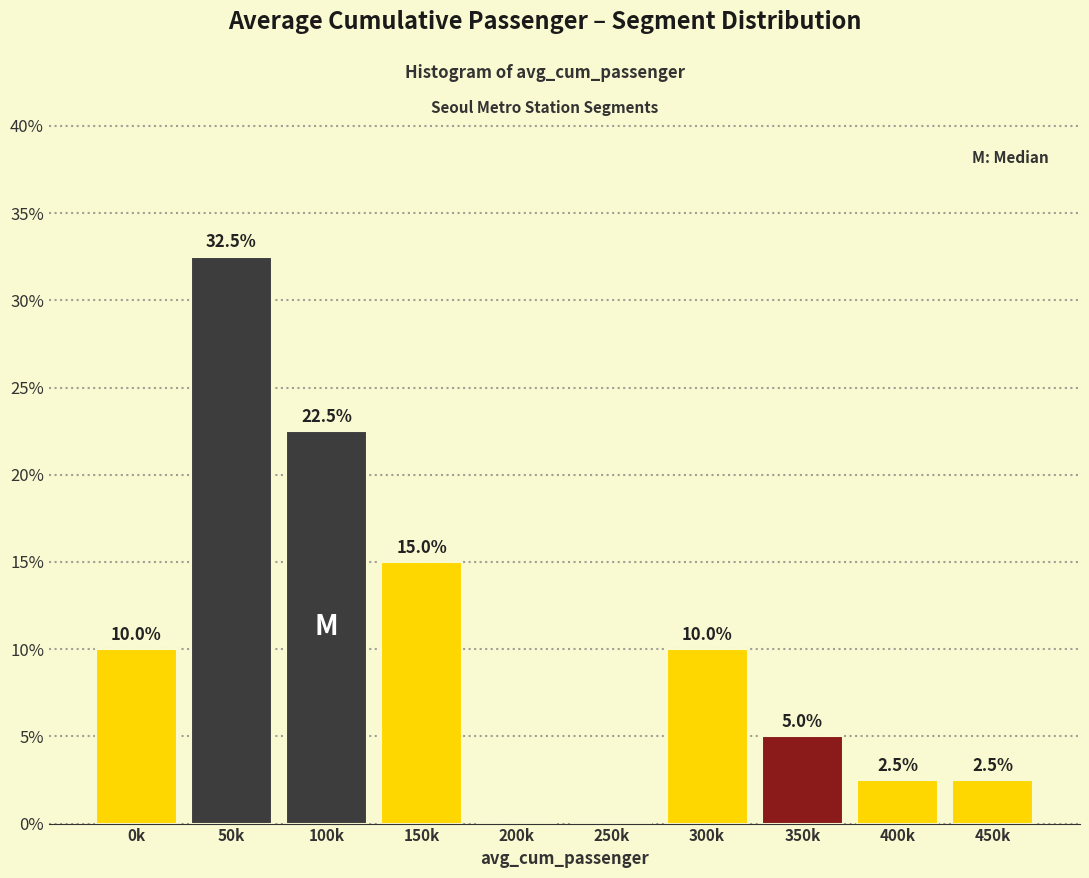

Reading left to right, list all the values displayed in this chart.

0k=10.0	50k=32.5	100k=22.5	150k=15.0	200k=0.0	250k=0.0	300k=10.0	350k=5.0	400k=2.5	450k=2.5